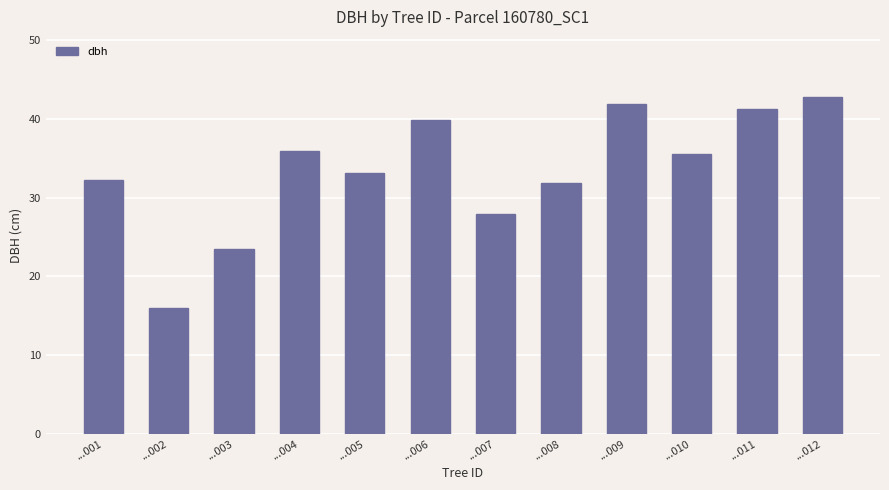

At which category does the chart reach its minimum across all series?

...002